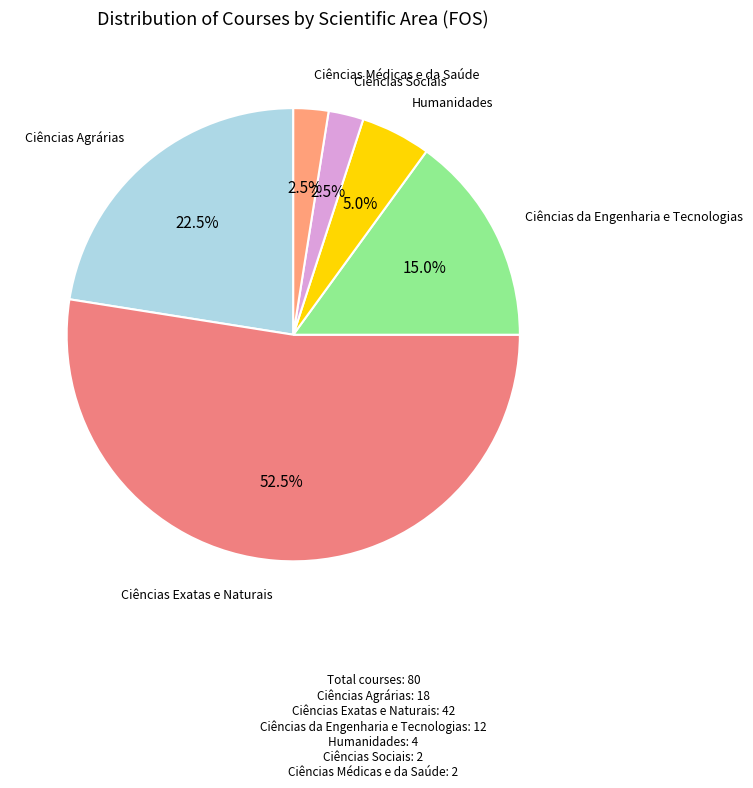

How many segments does this pie chart have?

6